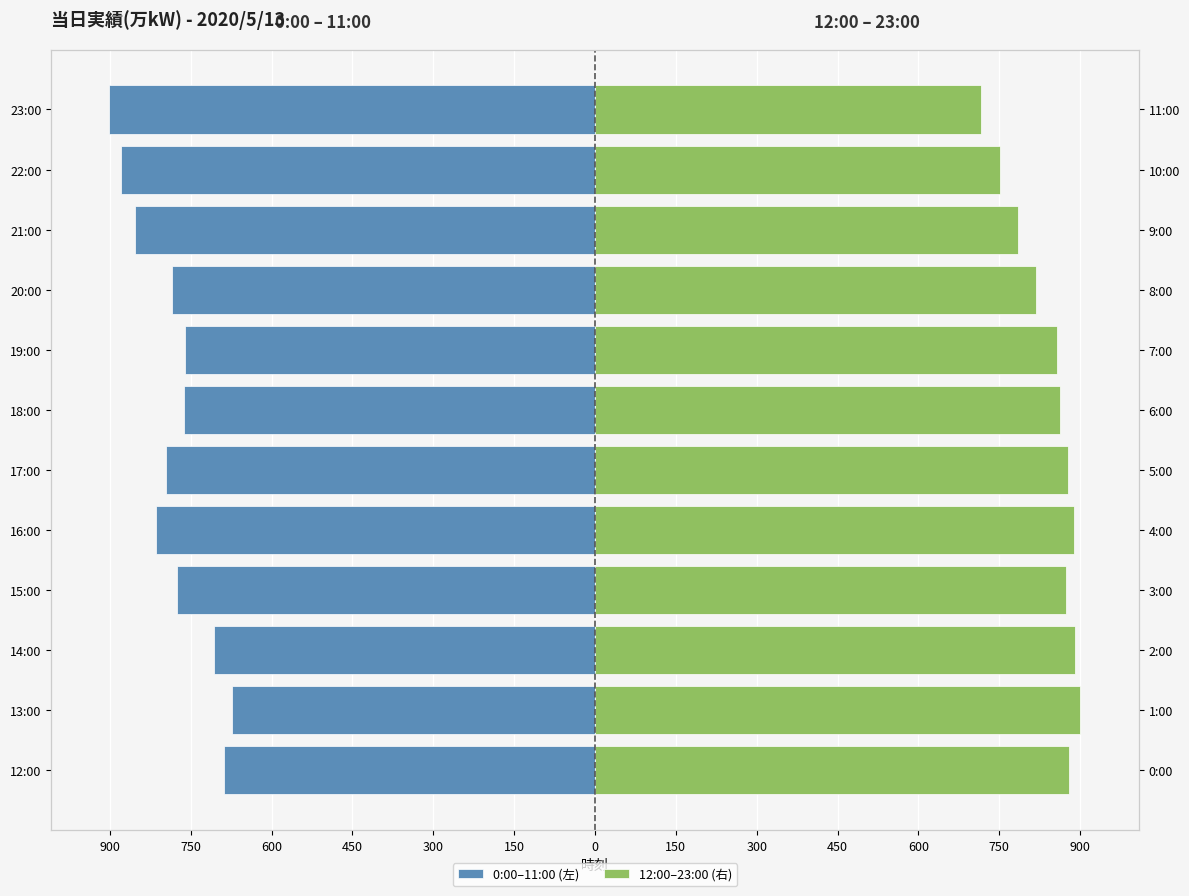

True or false: 12:00–23:00 (右) has a value of 1338 at 21:00.

False